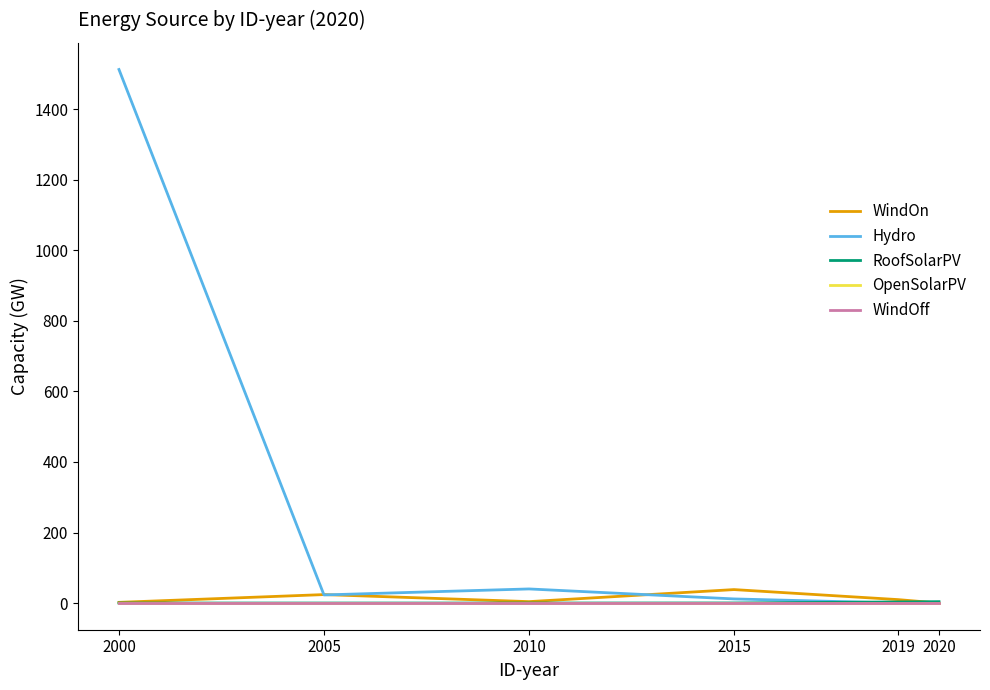

Where is WindOff nearest to the value 0?

2000